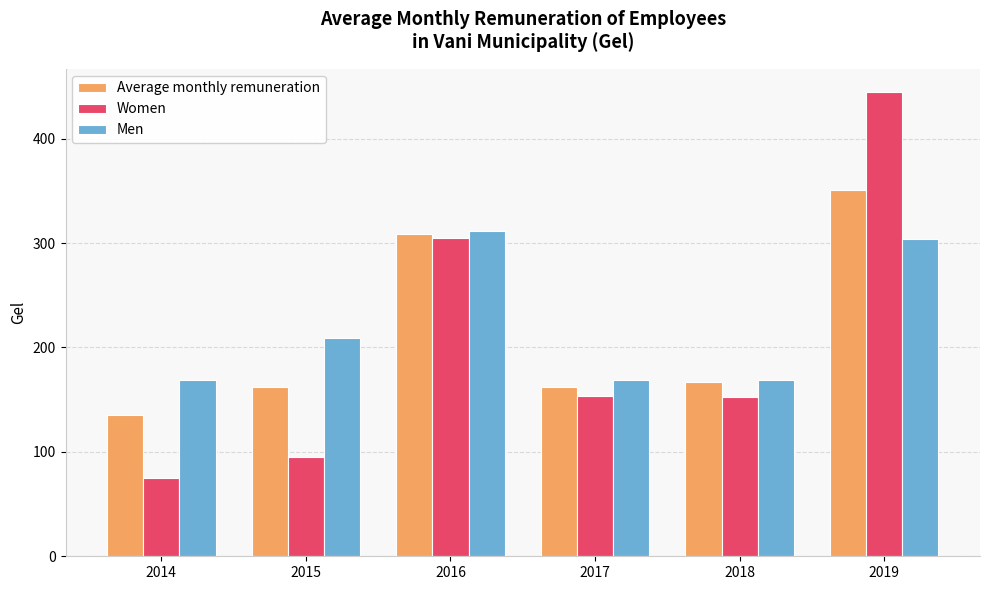

Which series has the widest spread of values?

Women